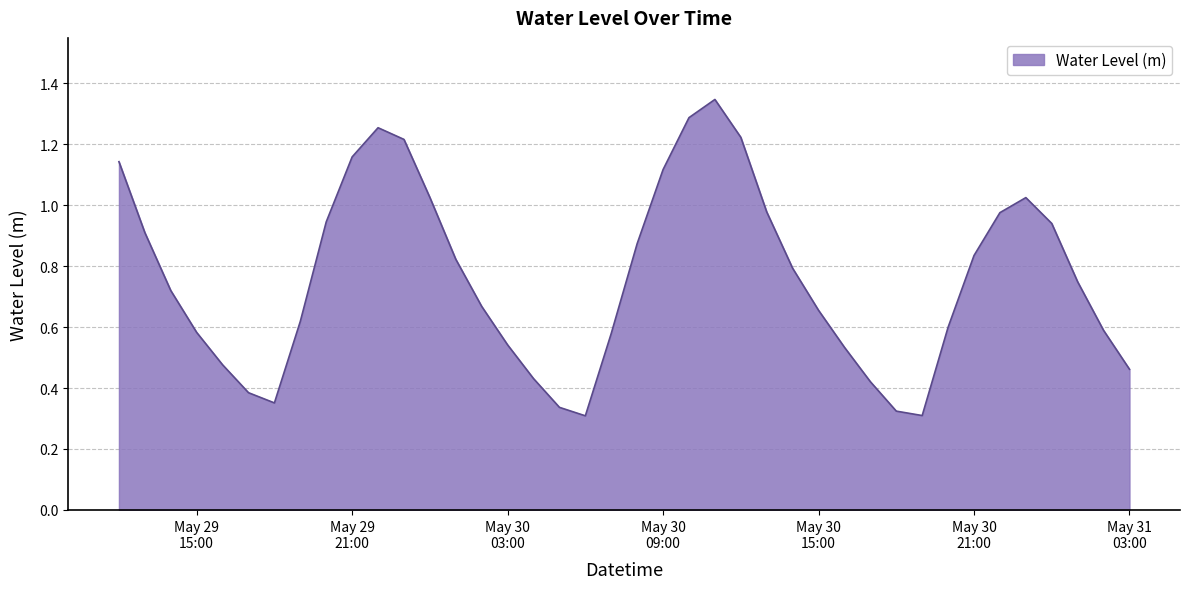

What is the value of the 18th point from the left?

0.3